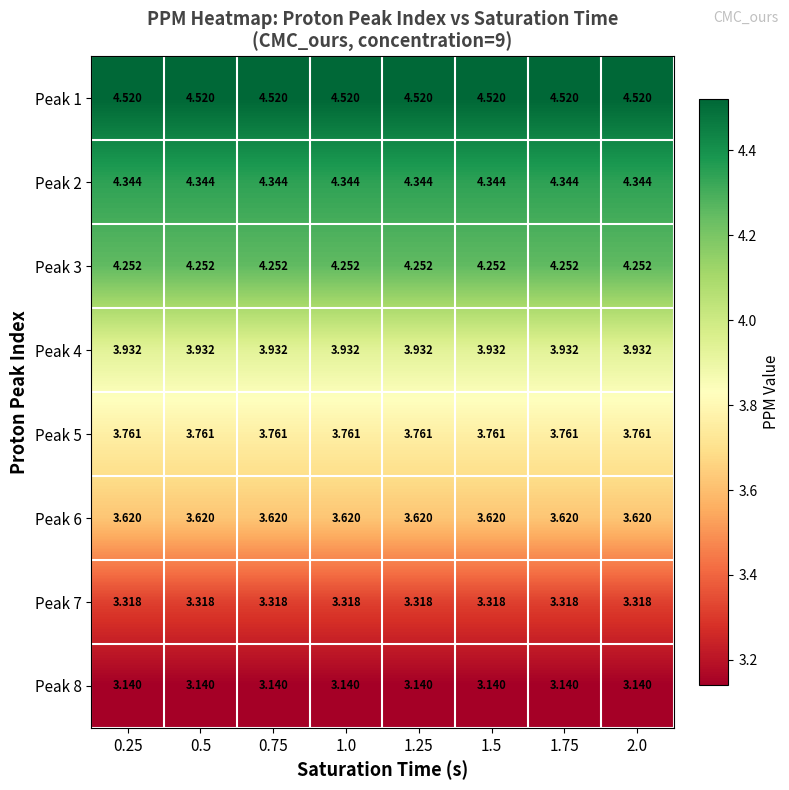

Is the value of Peak 7 at 1.0 greater than the value of Peak 3 at 1.75?

No